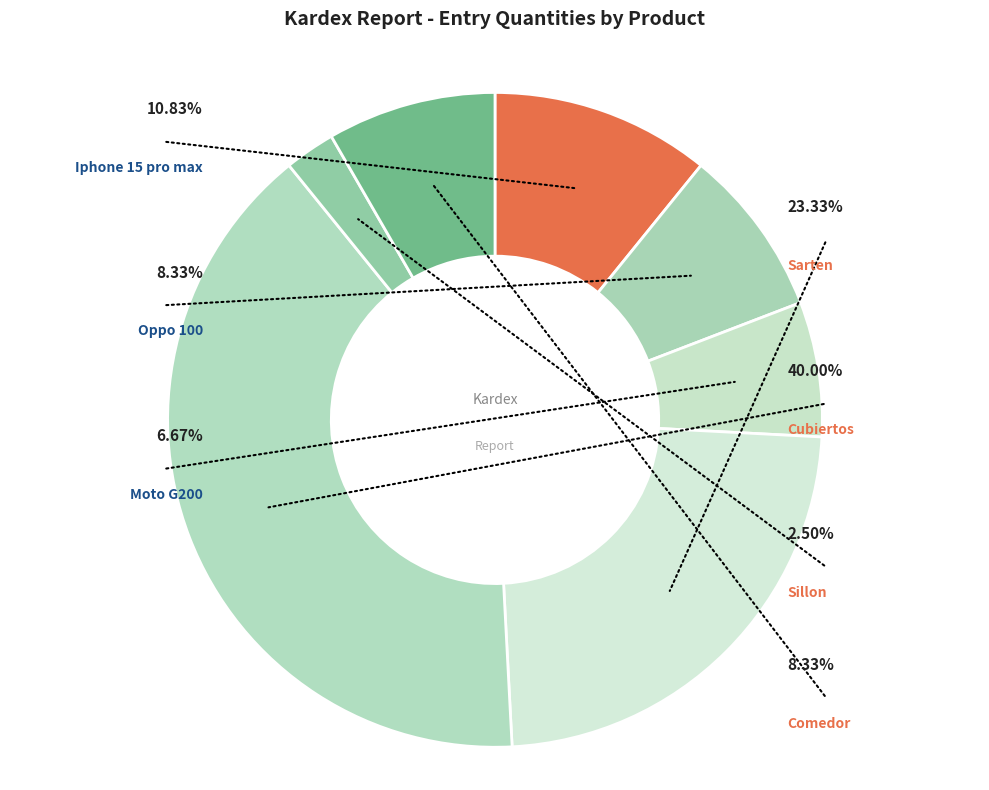

Count the number of slices in the pie.

7